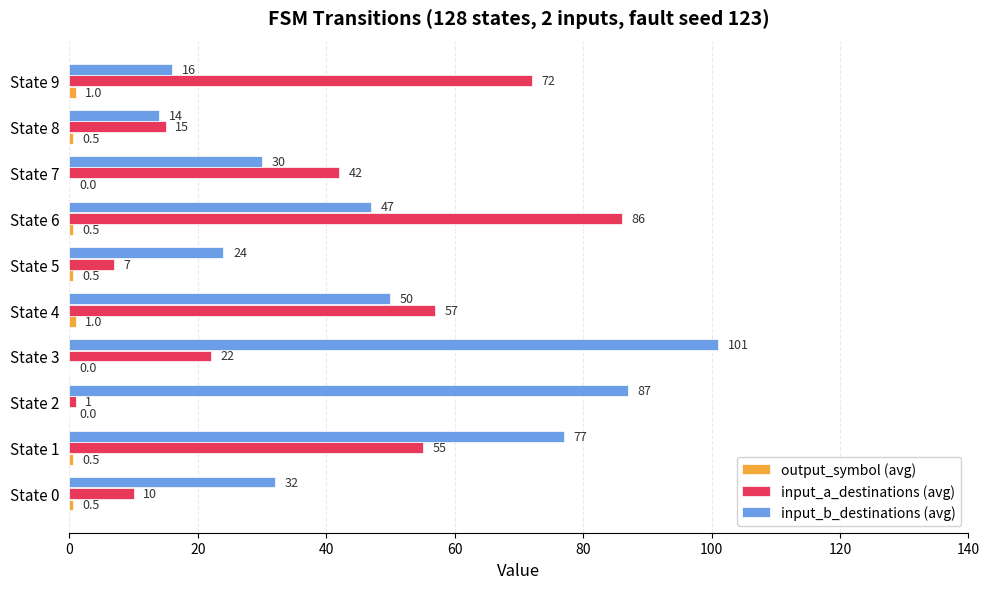

At which label does input_b_destinations (avg) reach its peak?

State 3